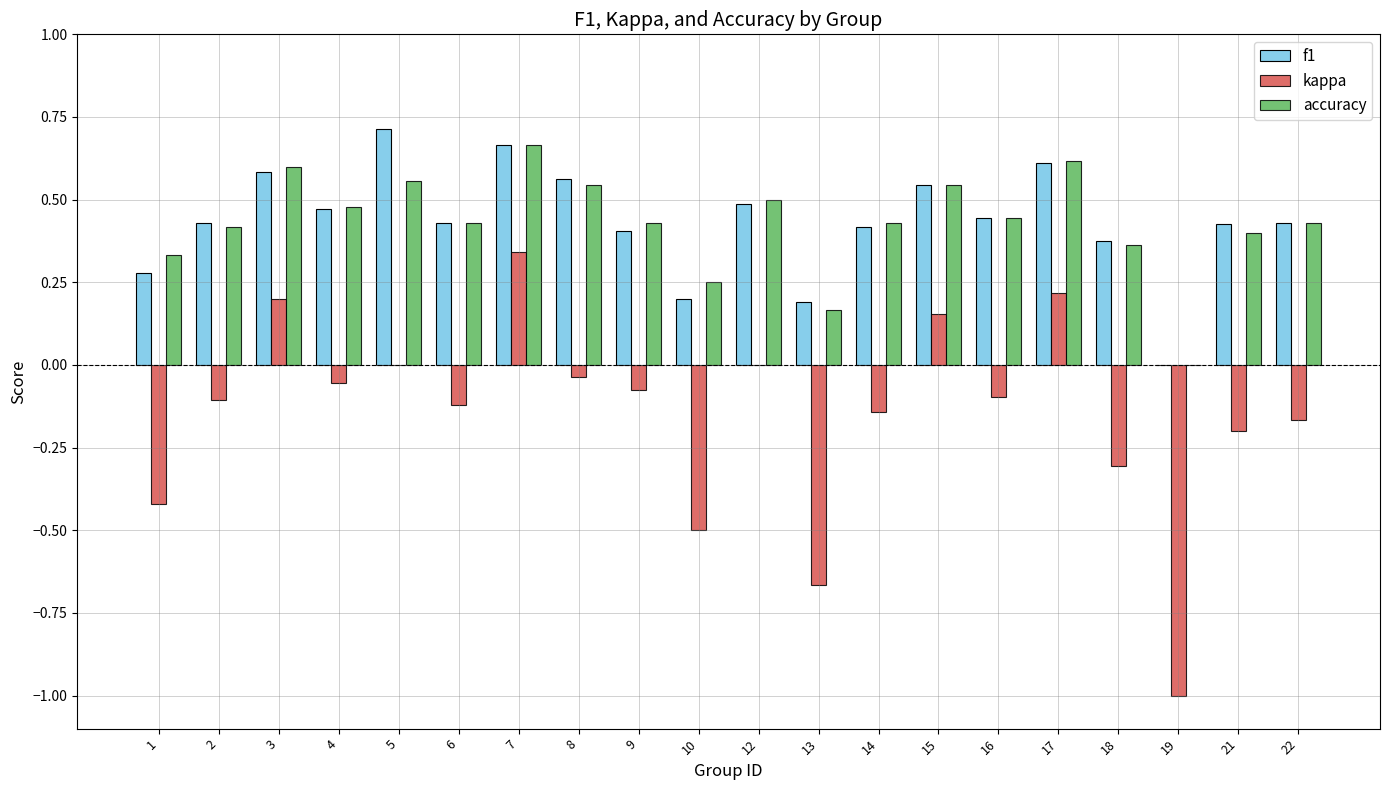

Which series changed the most between 9 and 18?

kappa